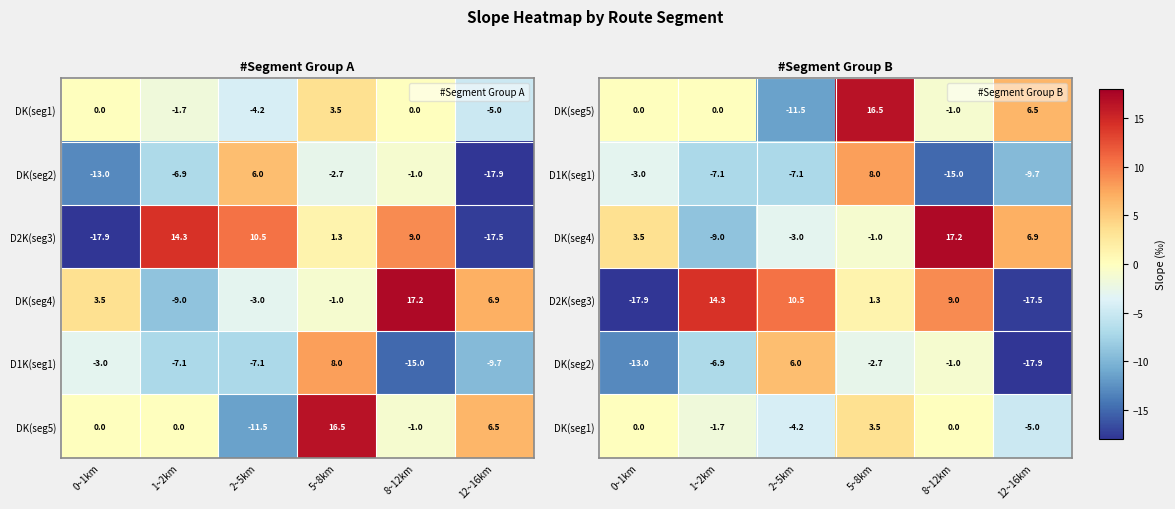

What is the difference between the D2K(seg3) values at 5~8km and 8~12km?

7.7